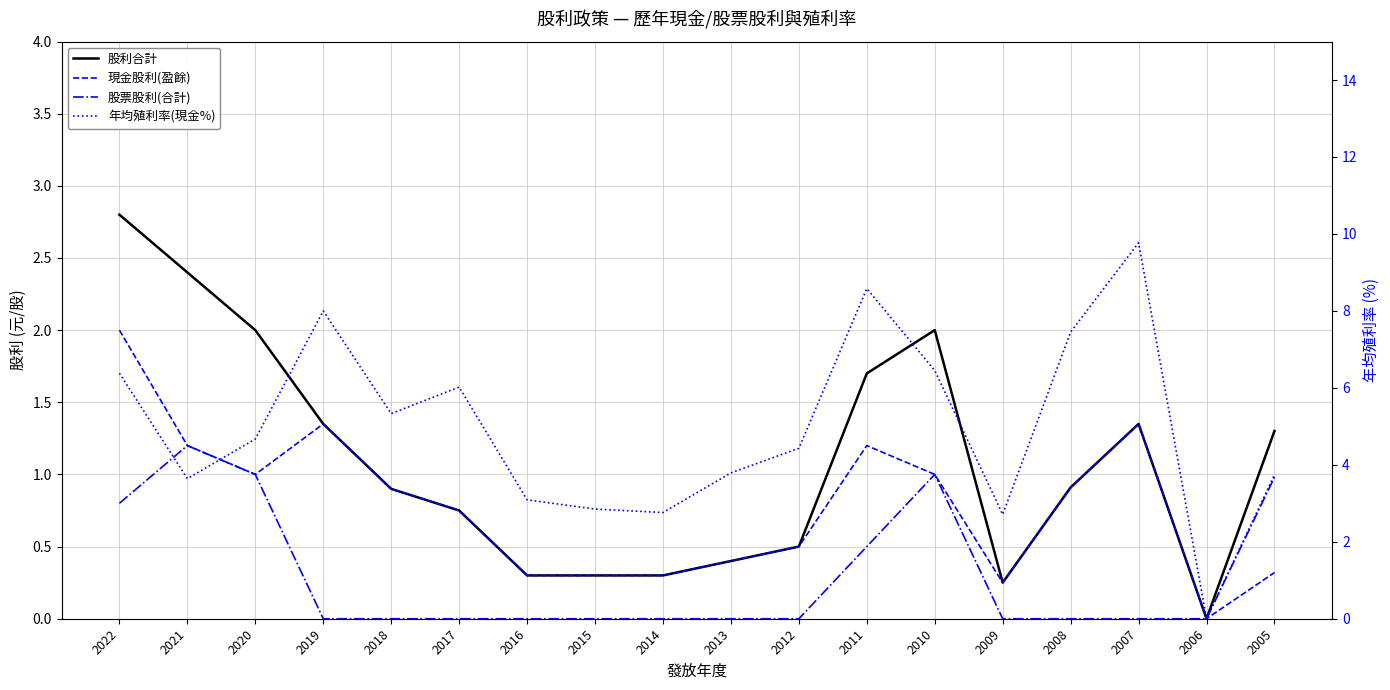

What is the sum of all 股票股利(合計) values?

5.5